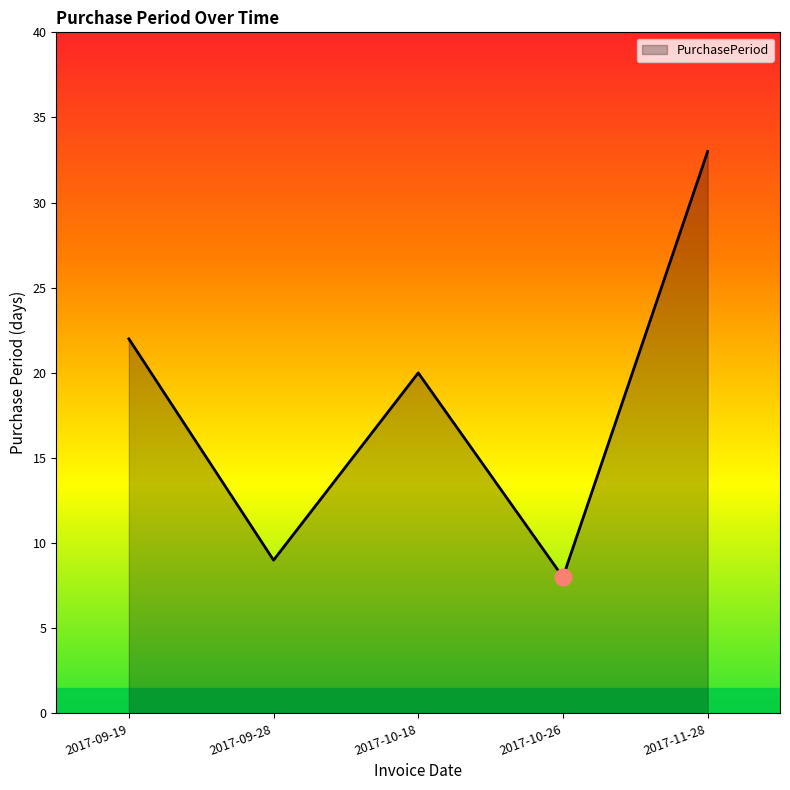

What position from the left is 2017-10-26?

4